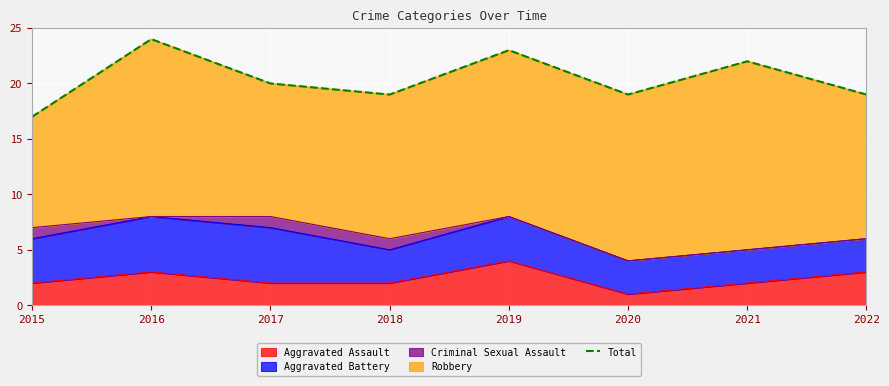

At which label does the data first exceed 20?

2016